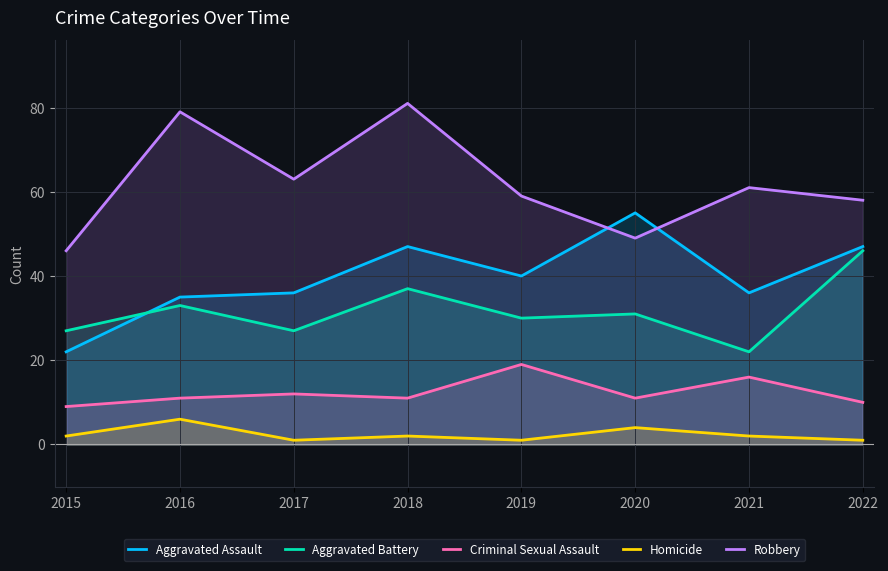

What is the value of the Criminal Sexual Assault point at the 3rd from the left?

12